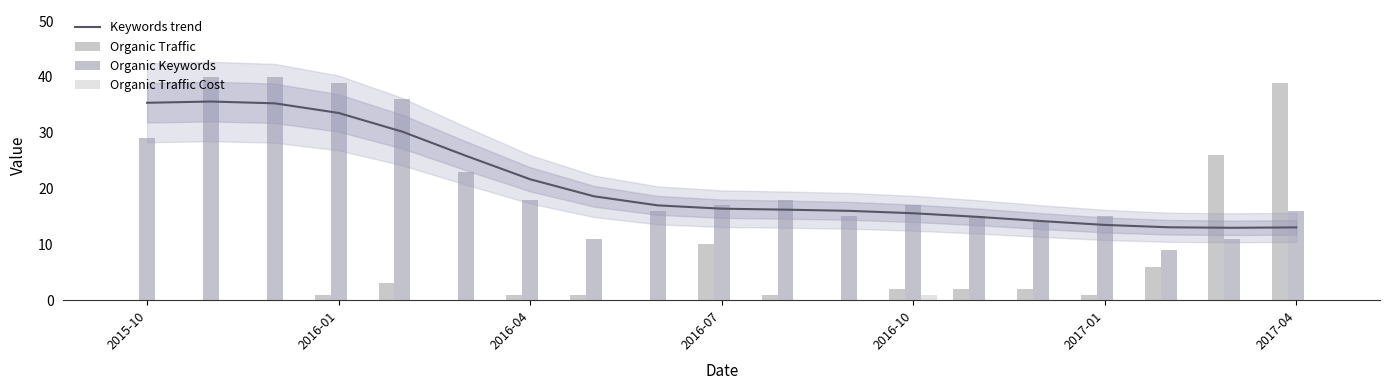

What is the minimum value for Keywords trend?

13.0